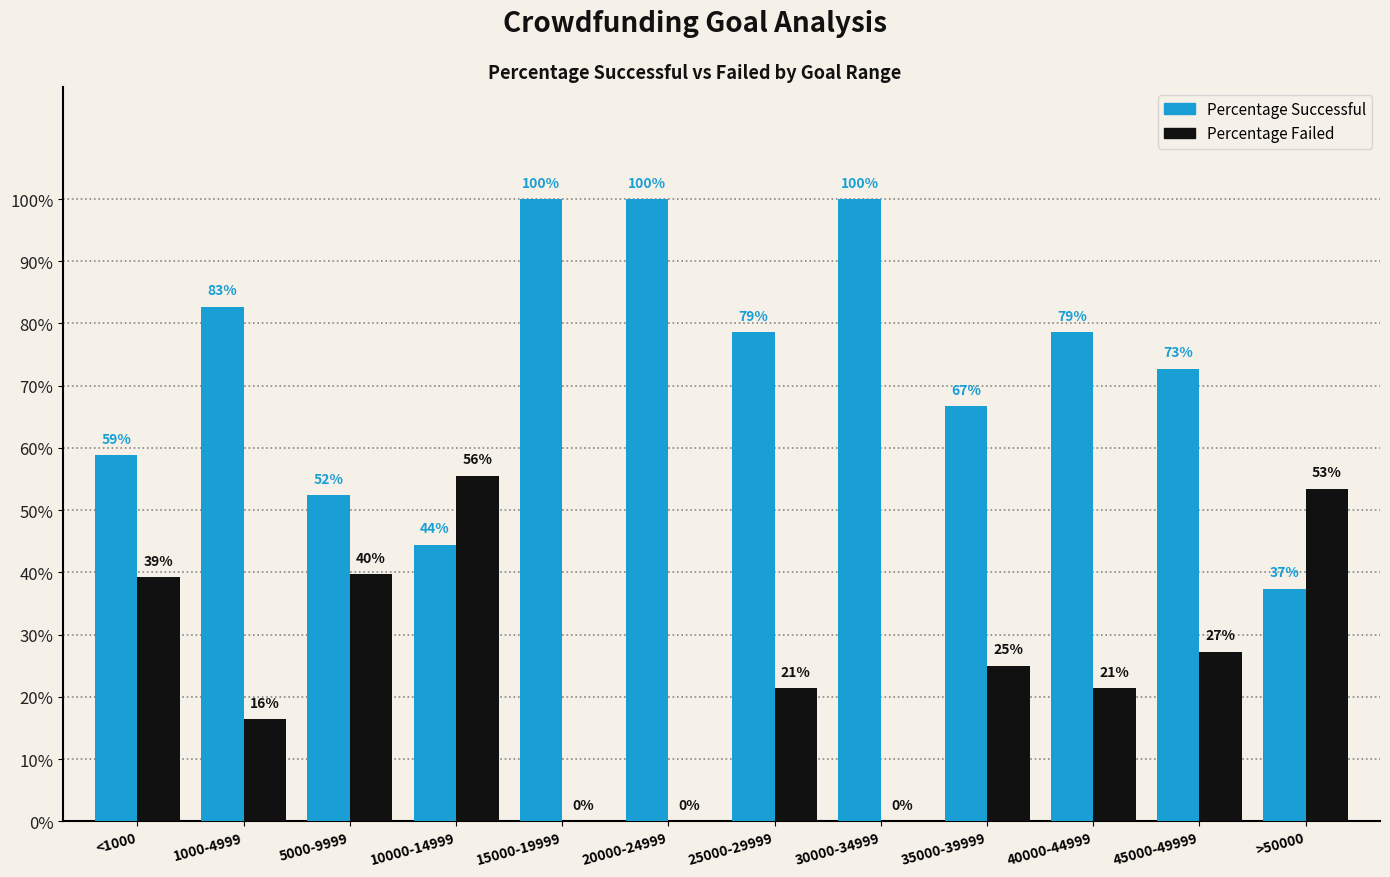

Does the chart contain stacked bars?

No